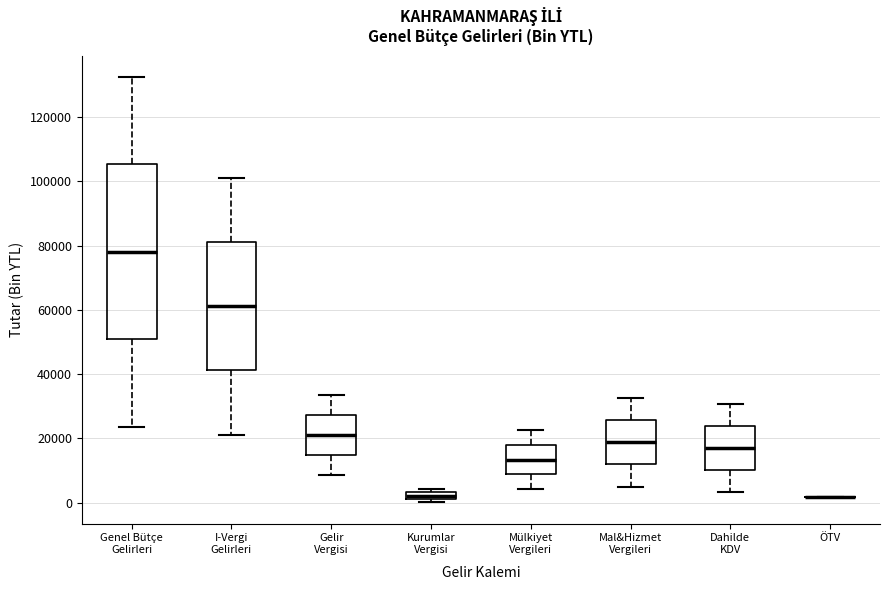

Which box is the tallest, from its lower edge to its upper edge?

Genel Bütçe Gelirleri